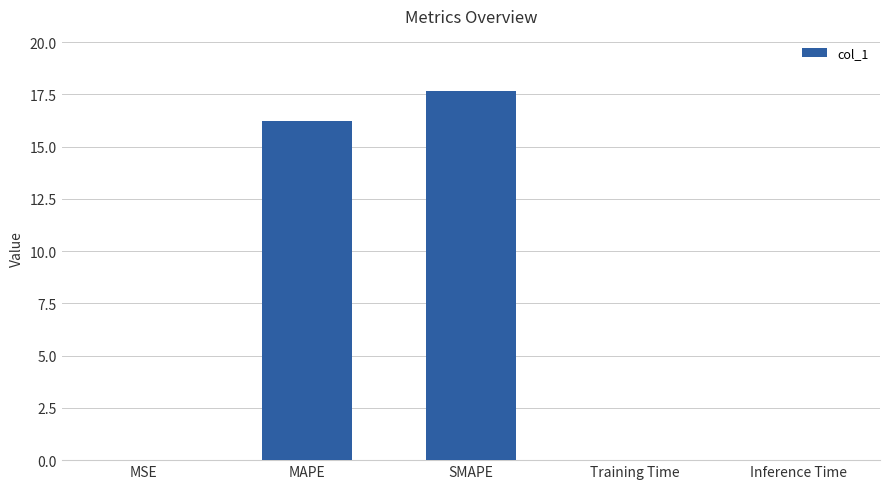

What is the change in value from MAPE to SMAPE?

+1.4